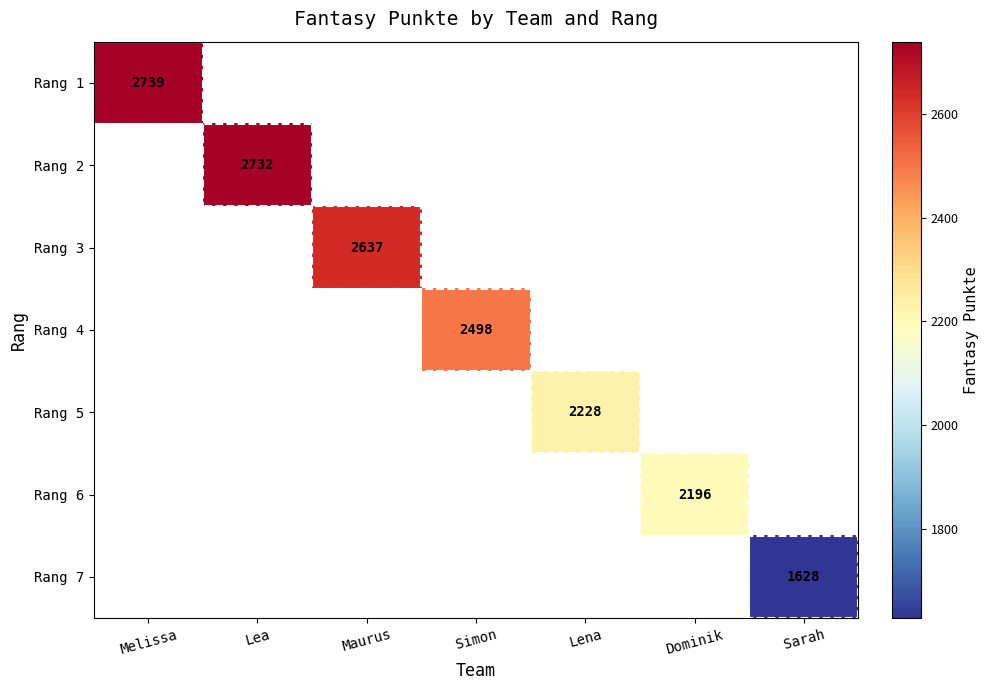

Is it true that Rang 3 equals 2637 at Maurus?

True